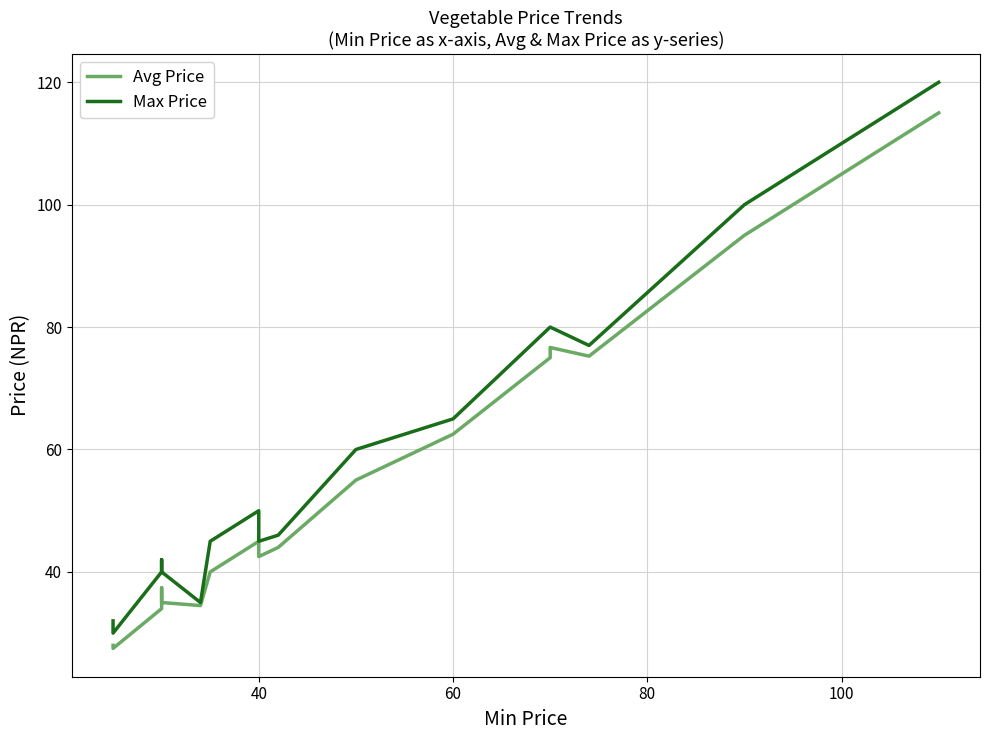

What is the maximum value shown in the chart?

120.0